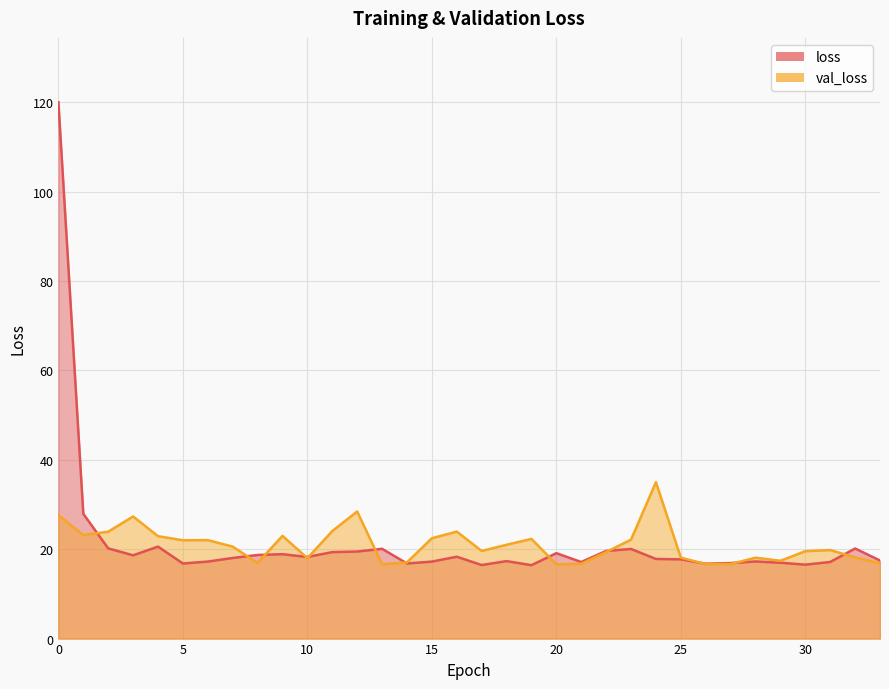

What is the average value of the loss series?

21.4